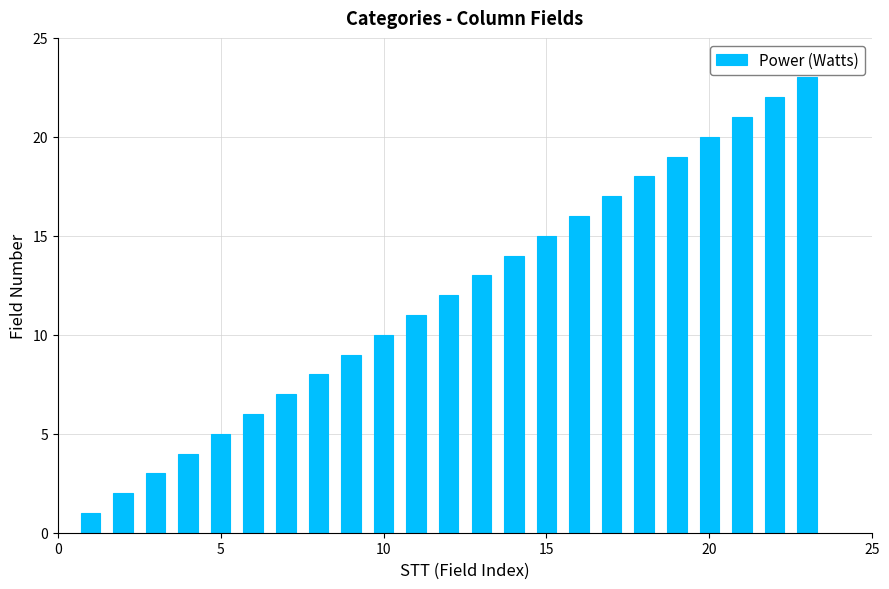

What is the greatest value displayed?

23